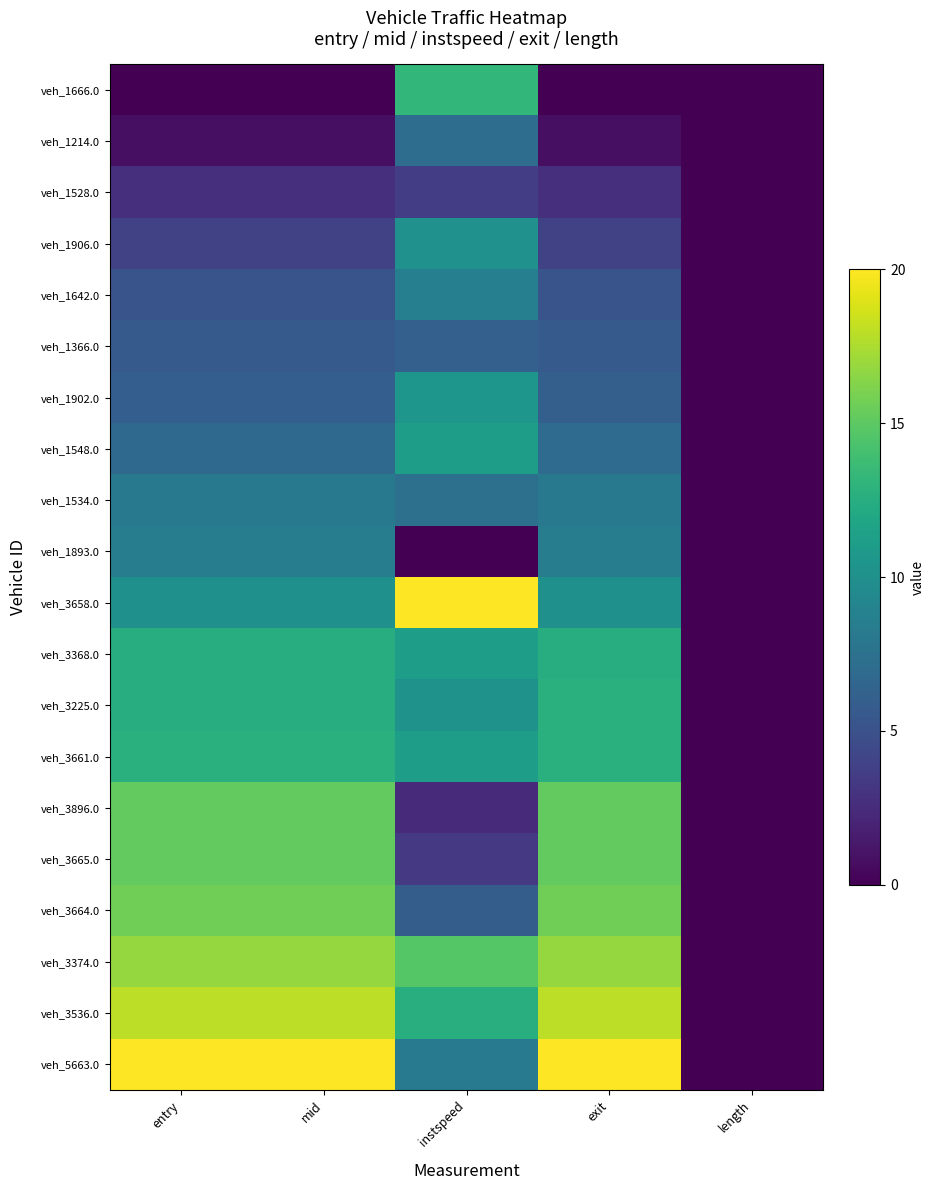

At which category is the sum across all series the highest?

exit